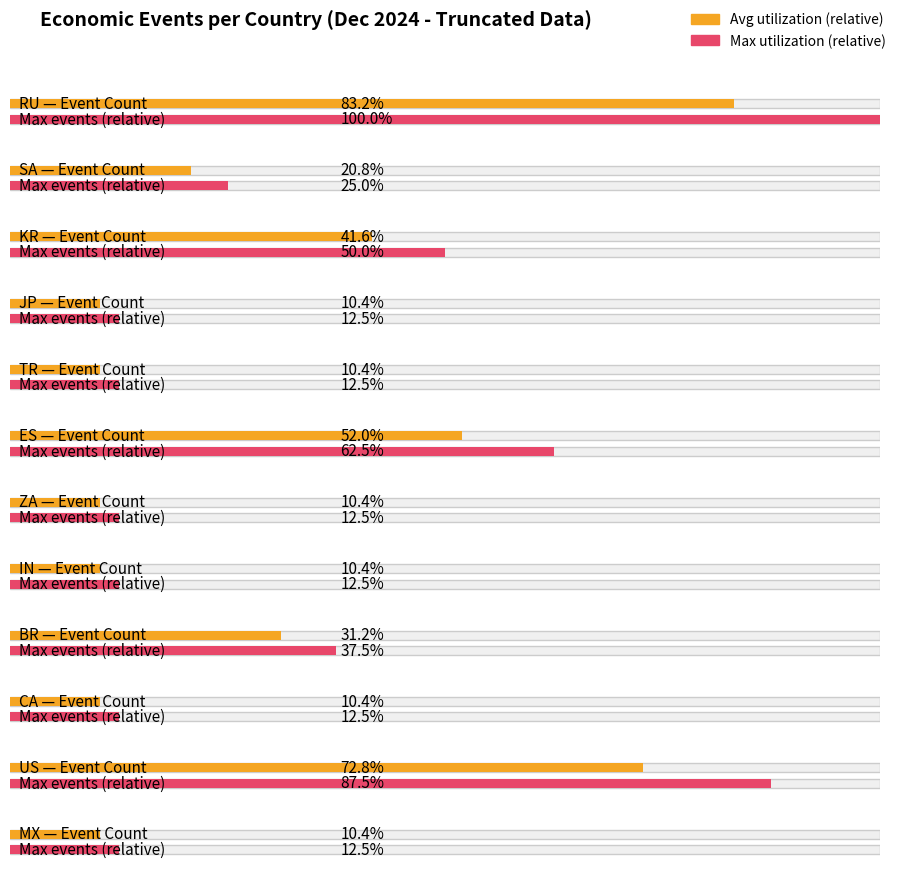

Reading left to right, what are all the values shown in this chart?

RU=8	SA=2	KR=4	JP=1	TR=1	ES=5	ZA=1	IN=1	BR=3	CA=1	US=7	MX=1